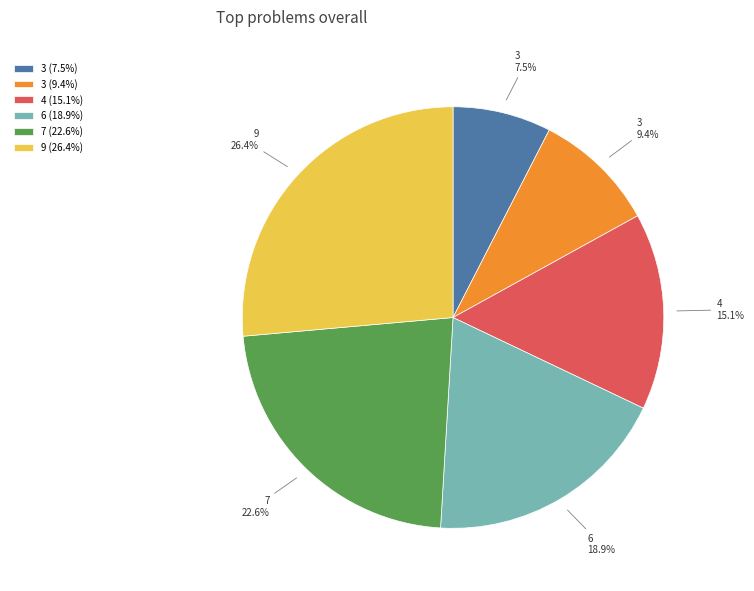

How many slices are in this pie chart?

6